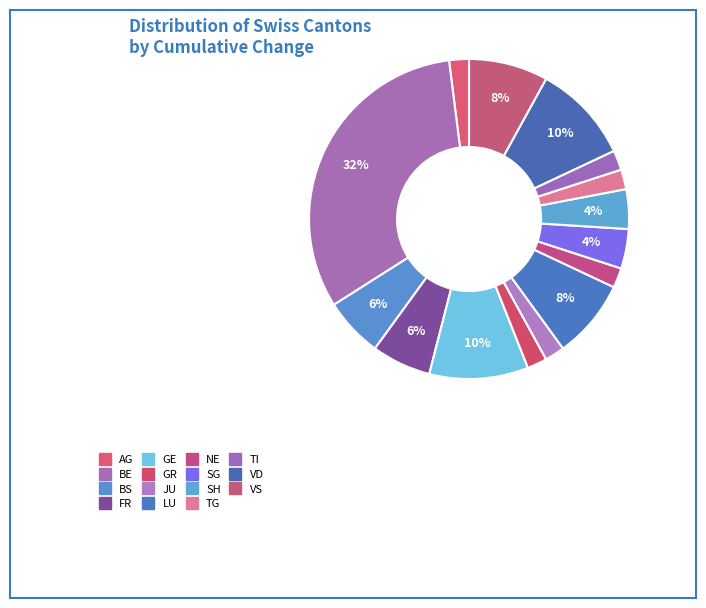

Which slice is the largest?

BE